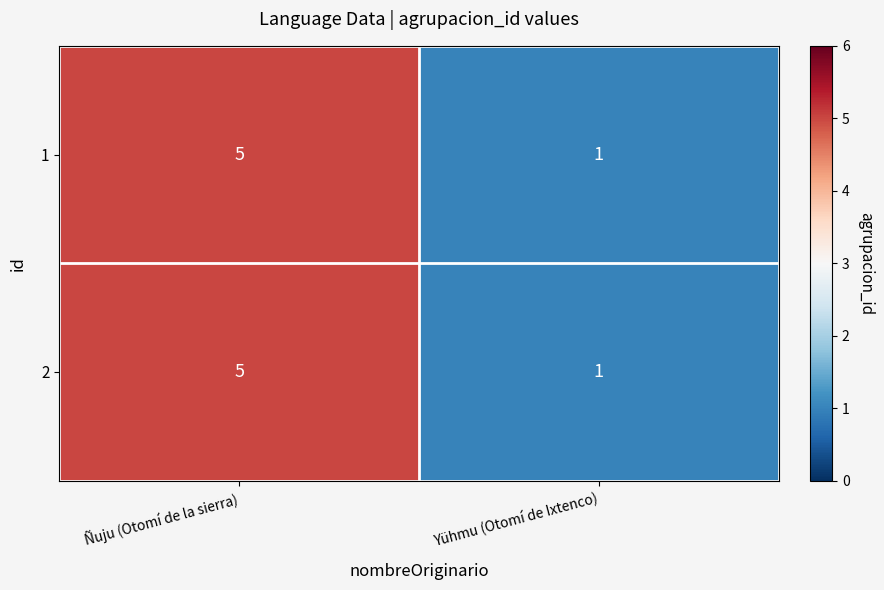

Reading right to left, extract all data points from this chart.

1: 1	5
2: 1	5